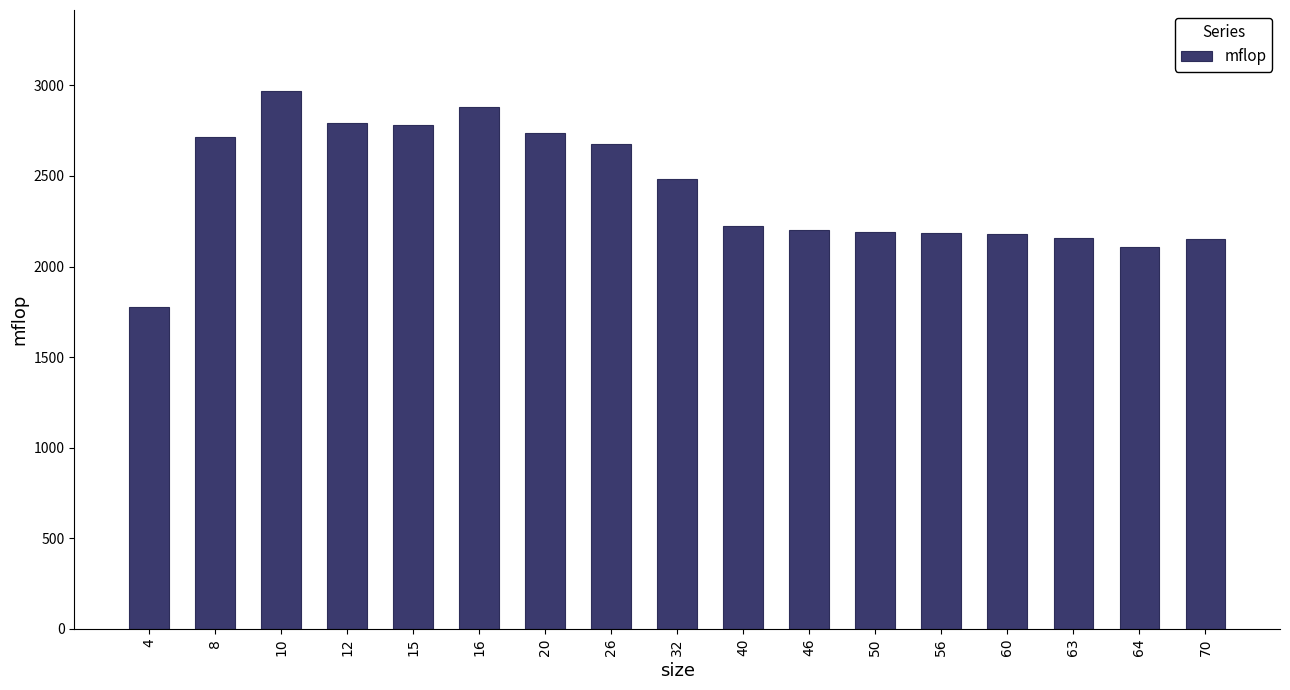

What is the difference between the maximum and minimum values?

1195.7